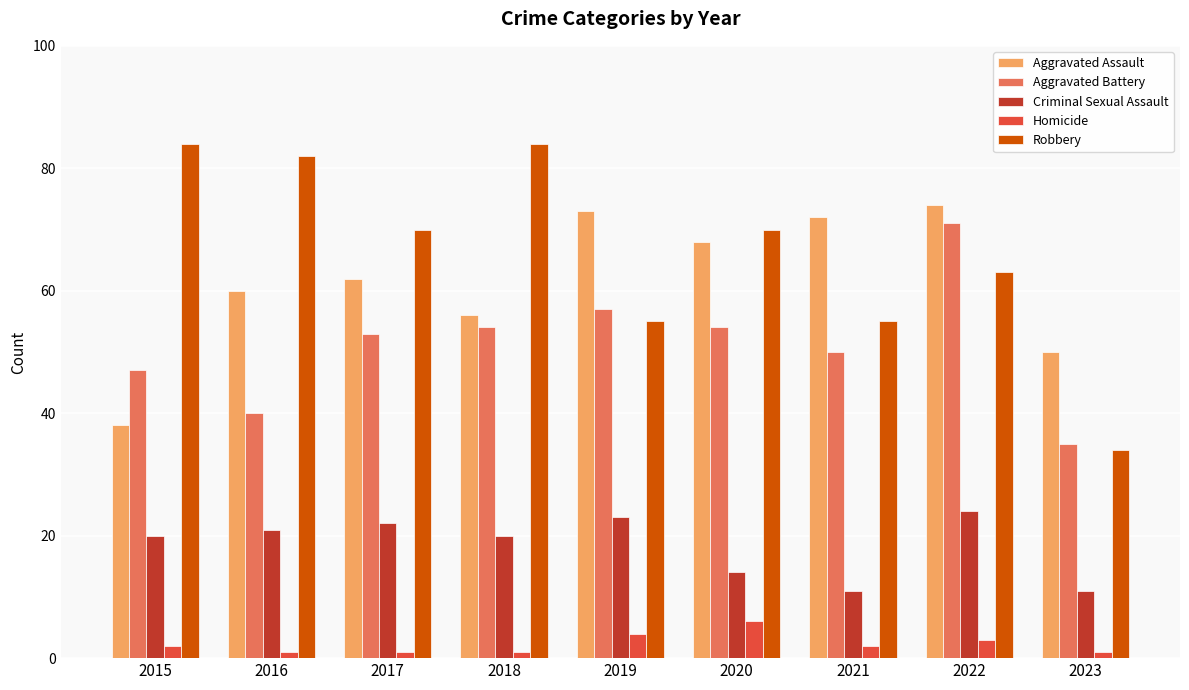

What is the value of the Aggravated Battery bar at the 6th from the left?

54